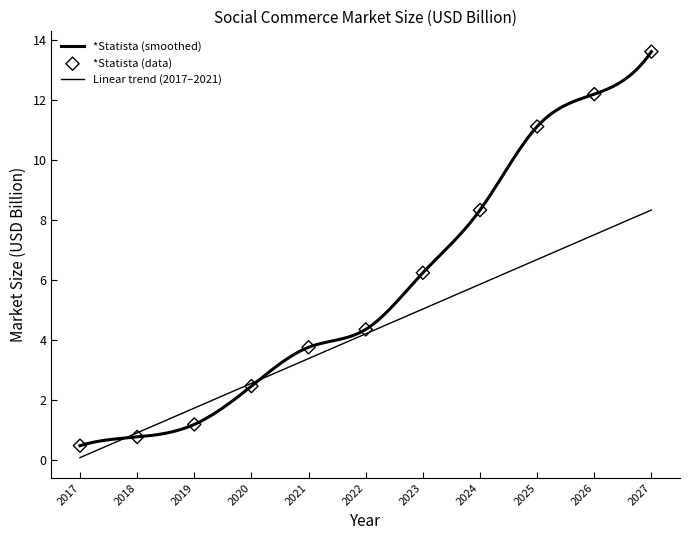

Which has a higher value, 2017 or 2026?

2026